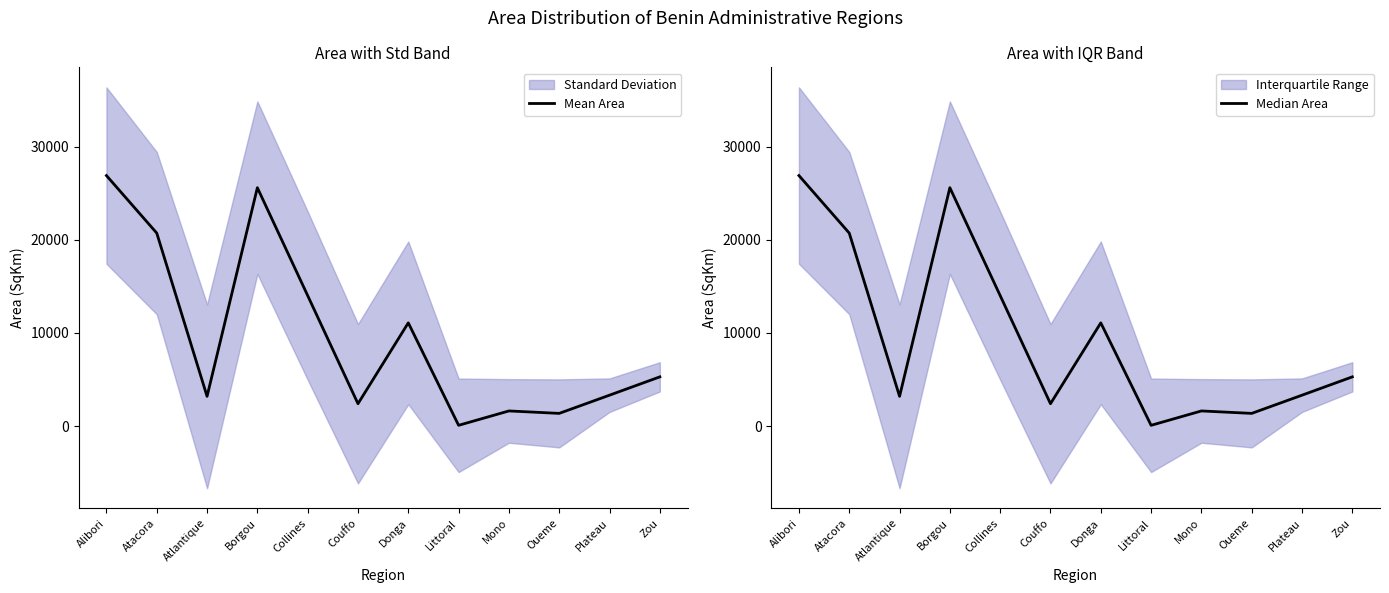

True or false: Mean Area has a value of 5125.6 at Plateau.

False